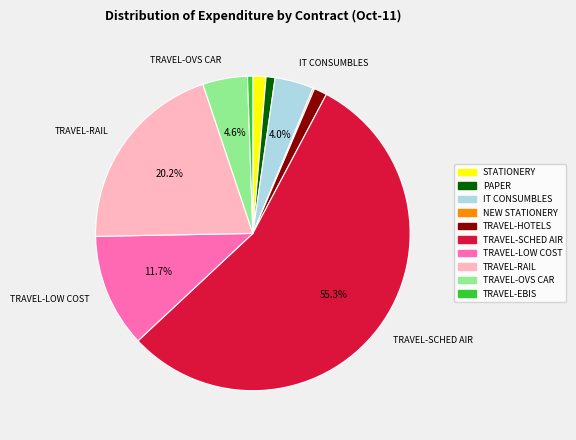

Is there any slice that represents more than half of the pie?

Yes